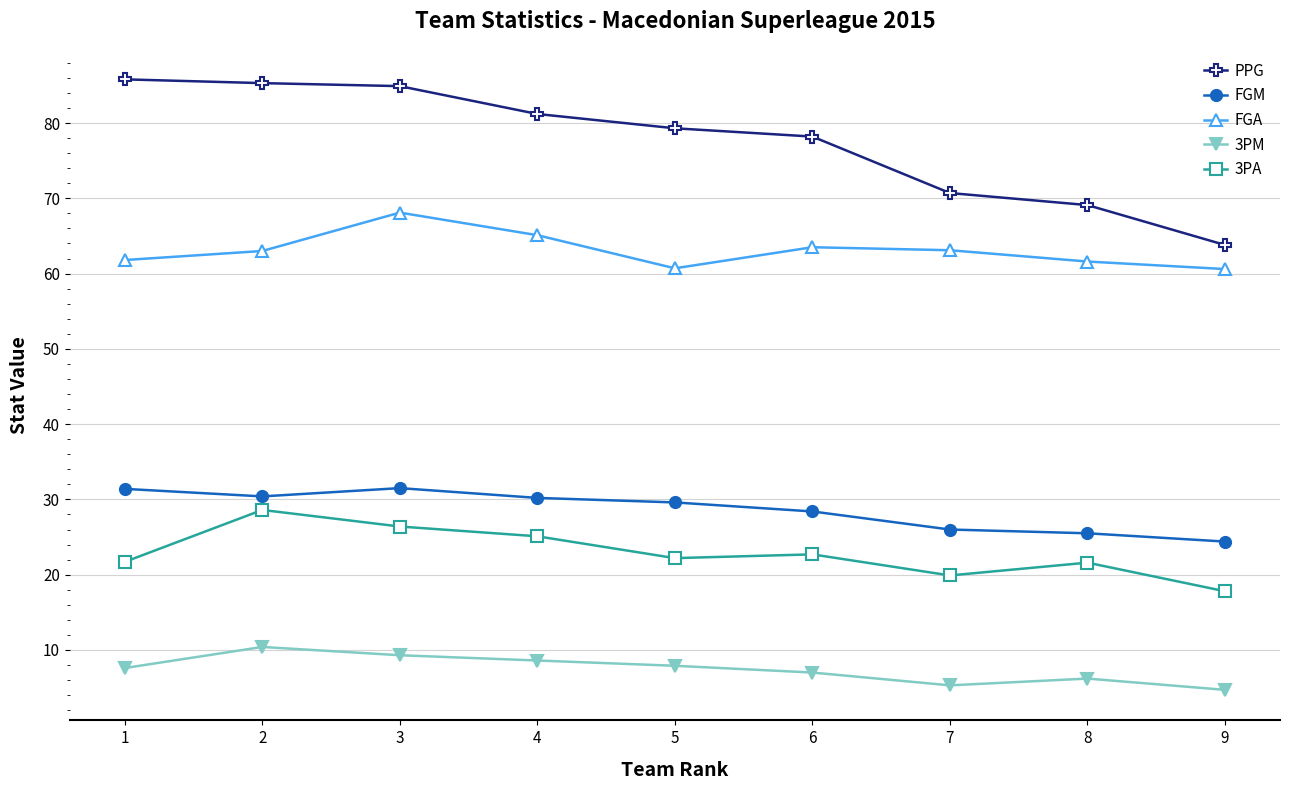

Which series has the largest range (max minus min)?

PPG